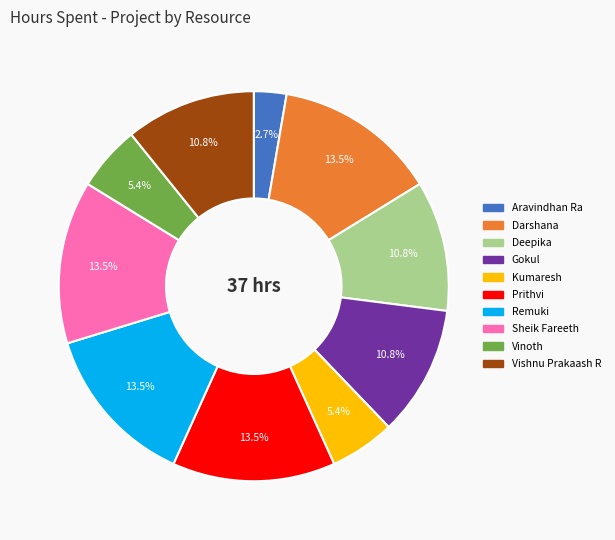

Combined, what portion of the pie is Vinoth and Remuki?

18.9%